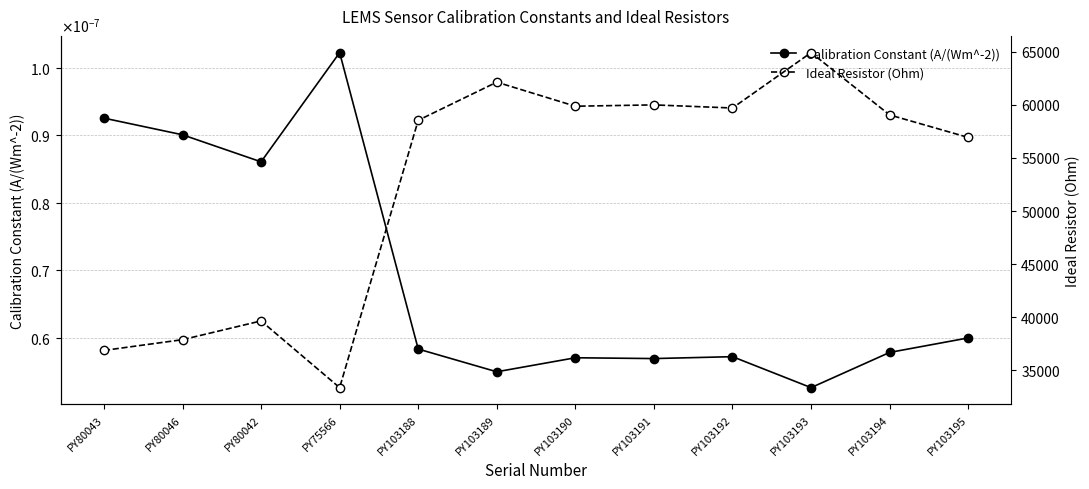

How many categories are shown in the chart?

12